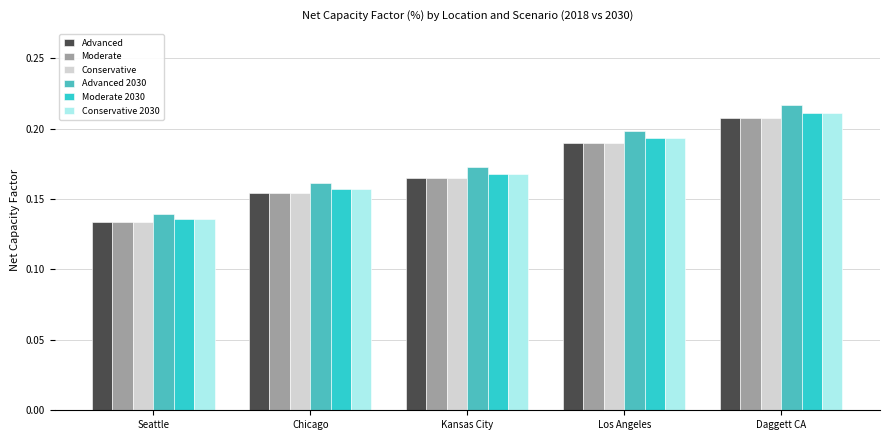

Reading left to right, what are all the values shown in this chart?

Advanced: Seattle=0.1	Chicago=0.2	Kansas City=0.2	Los Angeles=0.2	Daggett CA=0.2
Moderate: Seattle=0.1	Chicago=0.2	Kansas City=0.2	Los Angeles=0.2	Daggett CA=0.2
Conservative: Seattle=0.1	Chicago=0.2	Kansas City=0.2	Los Angeles=0.2	Daggett CA=0.2
Advanced 2030: Seattle=0.1	Chicago=0.2	Kansas City=0.2	Los Angeles=0.2	Daggett CA=0.2
Moderate 2030: Seattle=0.1	Chicago=0.2	Kansas City=0.2	Los Angeles=0.2	Daggett CA=0.2
Conservative 2030: Seattle=0.1	Chicago=0.2	Kansas City=0.2	Los Angeles=0.2	Daggett CA=0.2